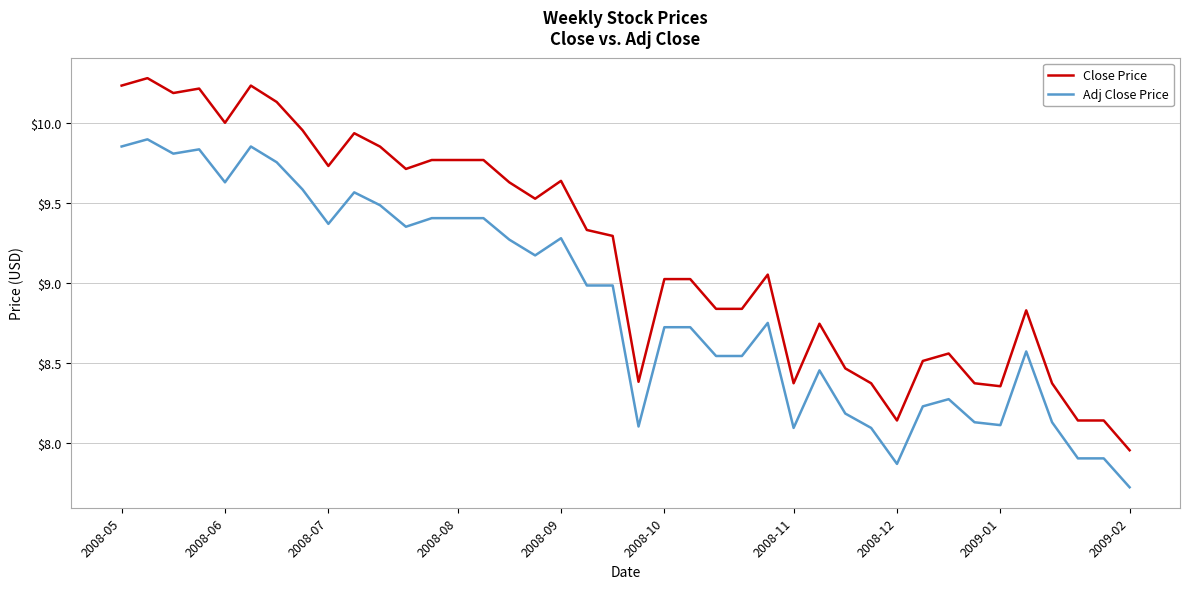

Rank the series by their average value, from highest to lowest.

Close Price, Adj Close Price